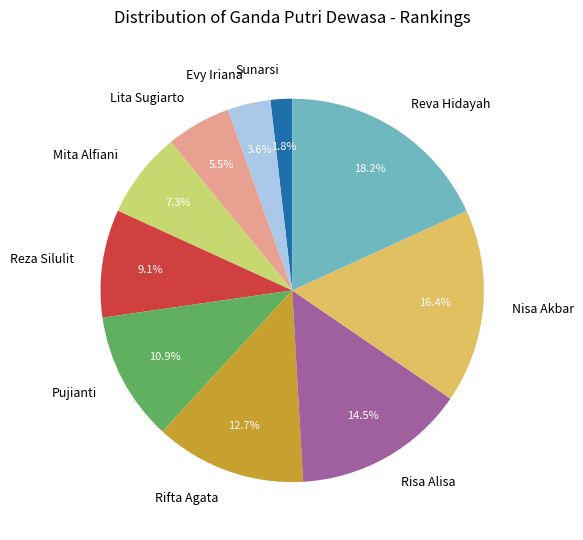

Do Pujianti and Risa Alisa together represent more than half of the pie?

No